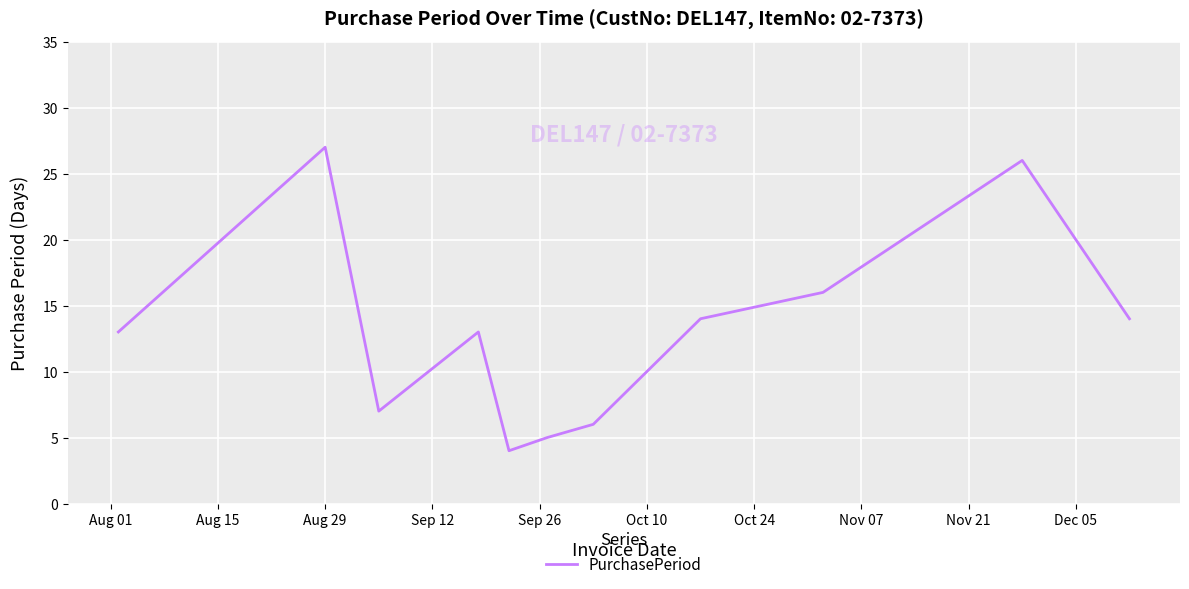

What is the difference between the maximum and minimum values?

23